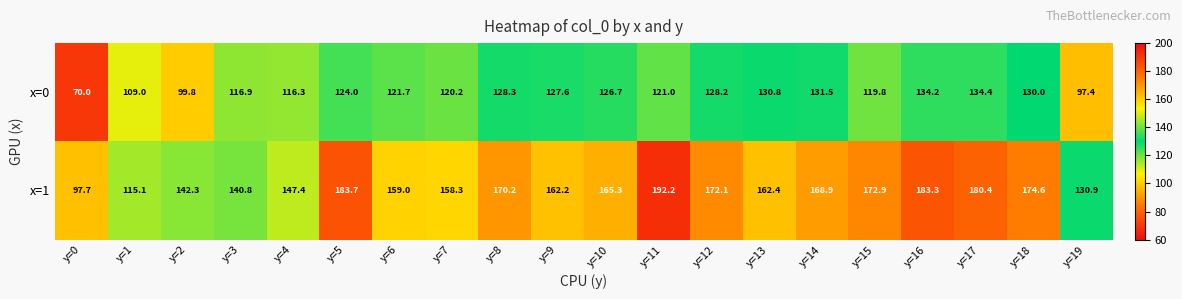

What is the spread (max minus min) of values at y=13?

31.6